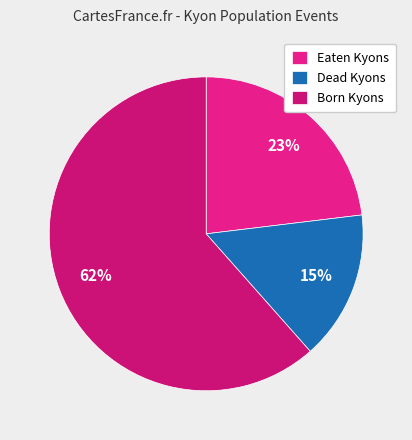

What is the ratio of the value at Eaten Kyons to the value at Dead Kyons?

1.5